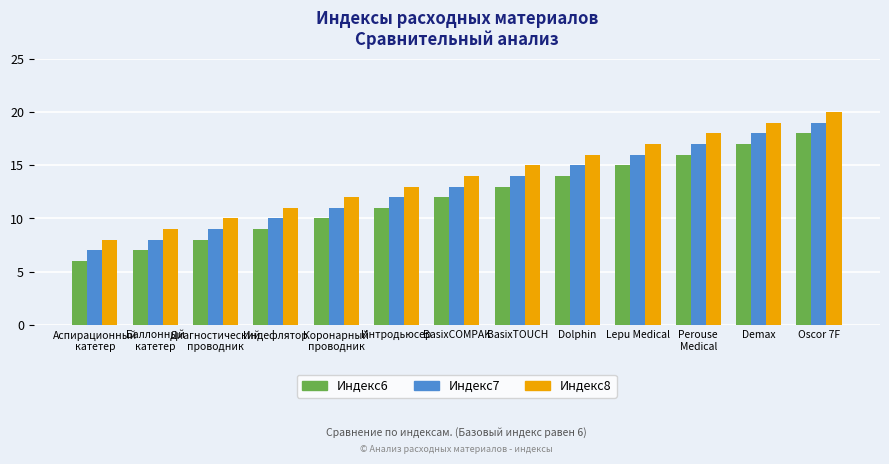

Reading left to right, extract all data points from this chart.

Индекс6: Аспирационный
катетер=6	Баллонный
катетер=7	Диагностический
проводник=8	Индефлятор=9	Коронарный
проводник=10	Интродьюсер=11	BasixCOMPAK=12	BasixTOUCH=13	Dolphin=14	Lepu Medical=15	Perouse
Medical=16	Demax=17	Oscor 7F=18
Индекс7: Аспирационный
катетер=7	Баллонный
катетер=8	Диагностический
проводник=9	Индефлятор=10	Коронарный
проводник=11	Интродьюсер=12	BasixCOMPAK=13	BasixTOUCH=14	Dolphin=15	Lepu Medical=16	Perouse
Medical=17	Demax=18	Oscor 7F=19
Индекс8: Аспирационный
катетер=8	Баллонный
катетер=9	Диагностический
проводник=10	Индефлятор=11	Коронарный
проводник=12	Интродьюсер=13	BasixCOMPAK=14	BasixTOUCH=15	Dolphin=16	Lepu Medical=17	Perouse
Medical=18	Demax=19	Oscor 7F=20